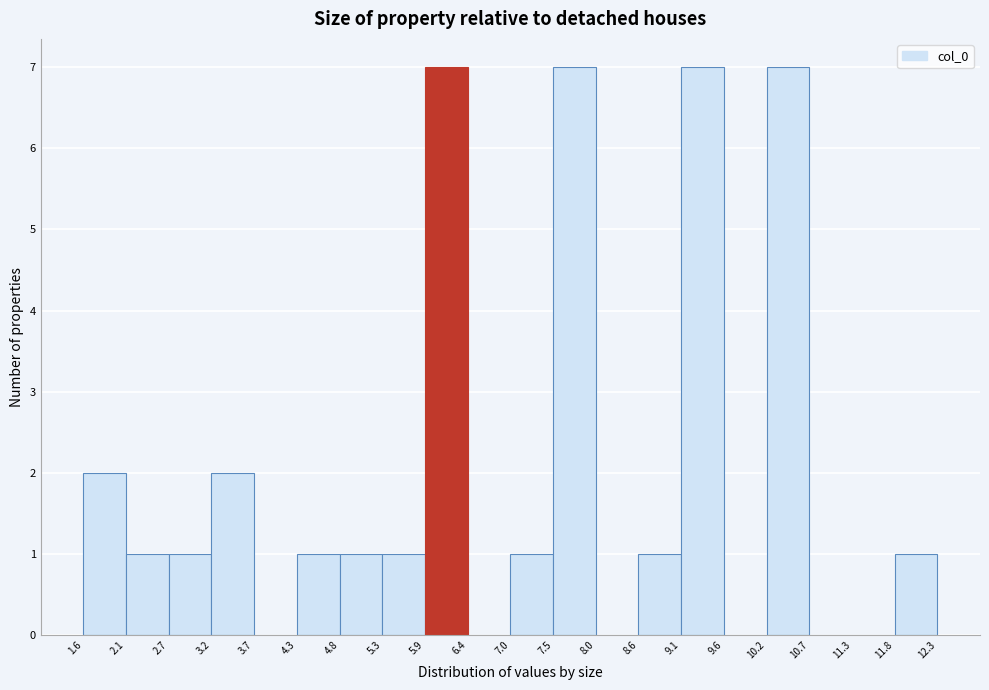

What is the height of the bar covering 7.0 to 7.5 on the x-axis? The values are not printed on the chart, so give them approximately, as read against the axis.

1